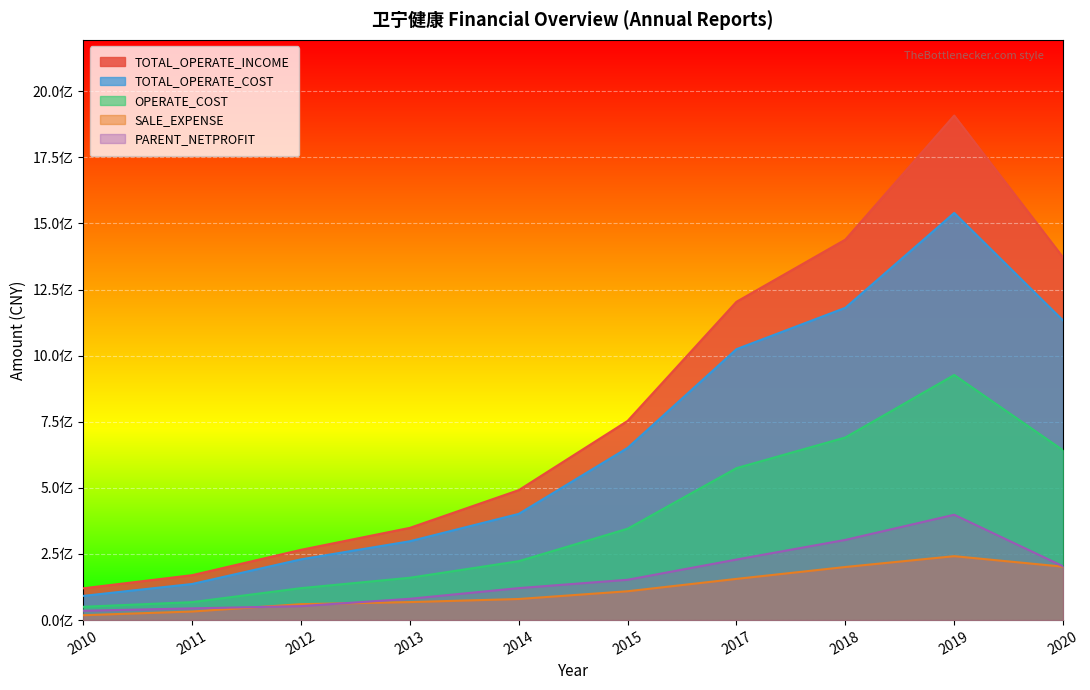

Reading right to left, extract all data points from this chart.

PARENT_NETPROFIT: 2020=203367941.1	2019=398420733.0	2018=303305204.1	2017=229039873.8	2015=152503714.8	2014=120971589.5	2013=80604028.8	2012=52849948.4	2011=44292891.9	2010=35346503.5
TOTAL_OPERATE_INCOME: 2020=1371372671.1	2019=1908007949.0	2018=1438761343.8	2017=1203756273.7	2015=753157662.6	2014=491411568.2	2013=348827862.9	2012=265771223.4	2011=169919002.9	2010=120229591.0
TOTAL_OPERATE_COST: 2020=1132899282.6	2019=1539660184.3	2018=1180956239.1	2017=1024523030.7	2015=651207847.4	2014=401646538.6	2013=298185789.2	2012=229772947.3	2011=136565220.9	2010=91546907.0
OPERATE_COST: 2020=642090854.2	2019=926855979.7	2018=690611232.4	2017=574612506.3	2015=345492493.6	2014=222778188.4	2013=160147408.3	2012=120823323.6	2011=67890246.8	2010=50326750.1
SALE_EXPENSE: 2020=201970793.7	2019=241740797.4	2018=200844773.6	2017=155827289.5	2015=109097433.1	2014=79784372.6	2013=68095669.5	2012=60264758.8	2011=32449057.1	2010=18490122.9